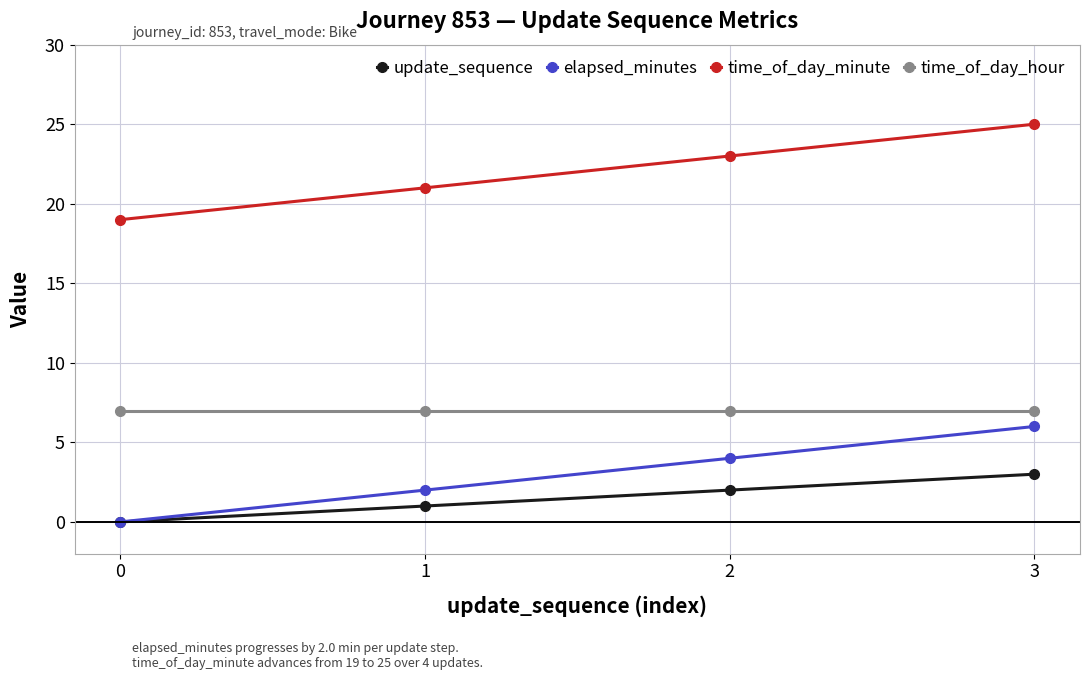

Which label corresponds to the smallest value in the chart?

0